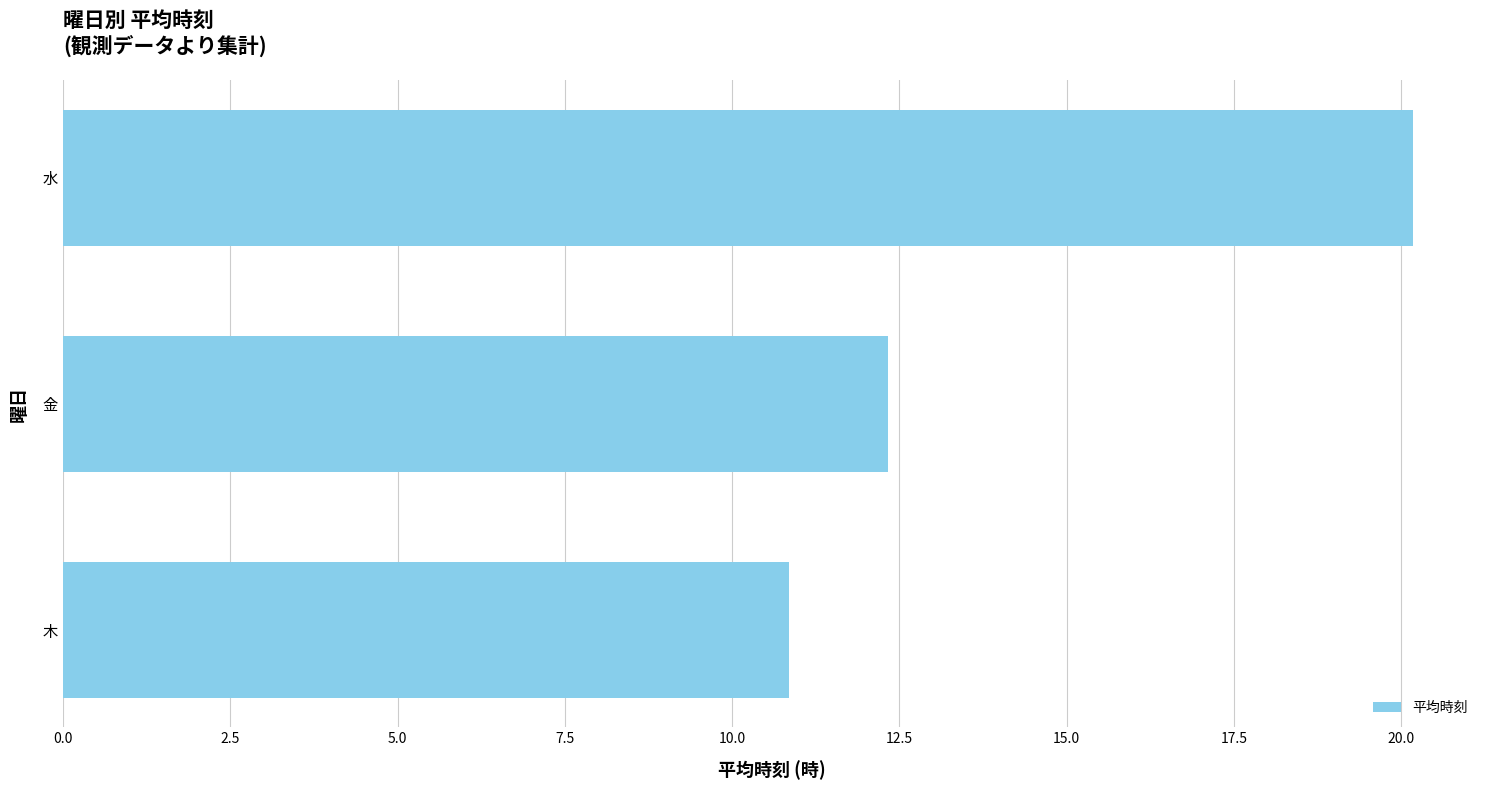

Reading top to bottom, what are all the values shown in this chart?

20.2	12.3	10.8